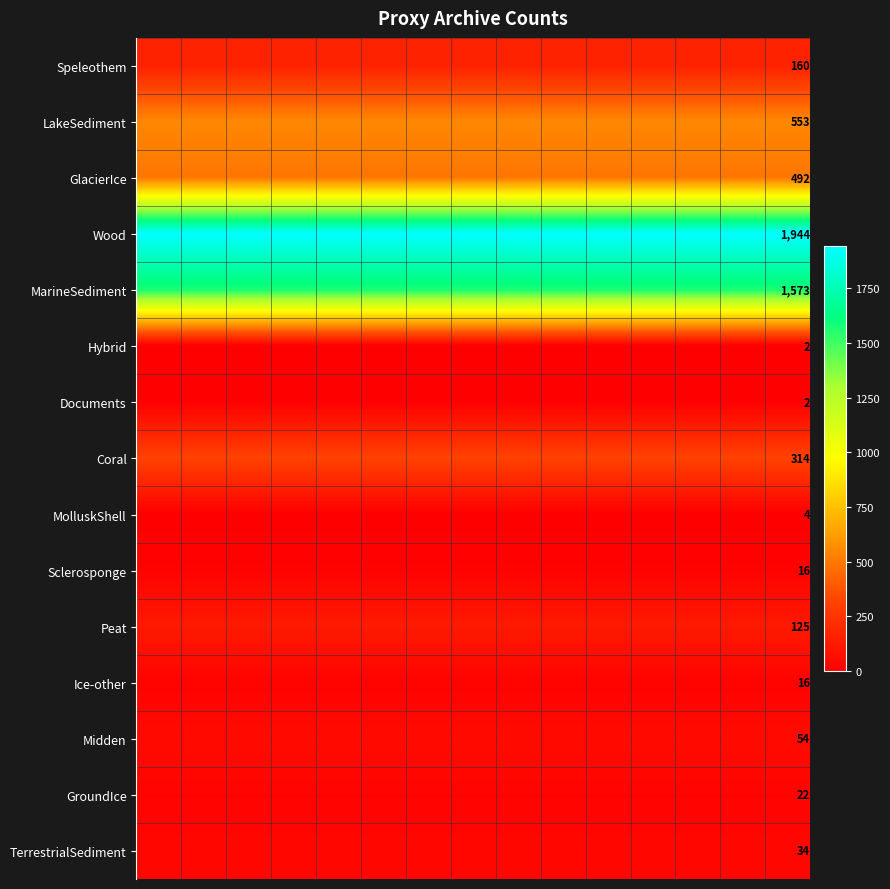

List the series in order of their peak value, highest first.

Wood, MarineSediment, LakeSediment, GlacierIce, Coral, Speleothem, Peat, Midden, TerrestrialSediment, GroundIce, Sclerosponge, Ice-other, MolluskShell, Hybrid, Documents